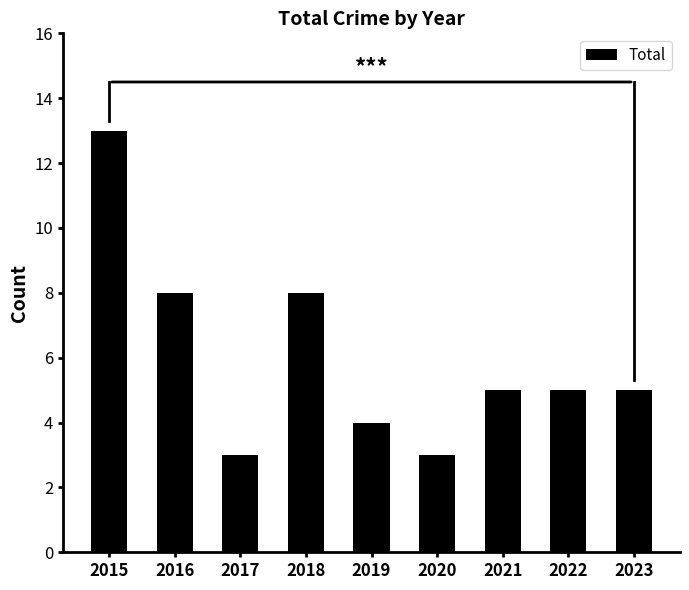

Which category has the highest value across all series?

2015